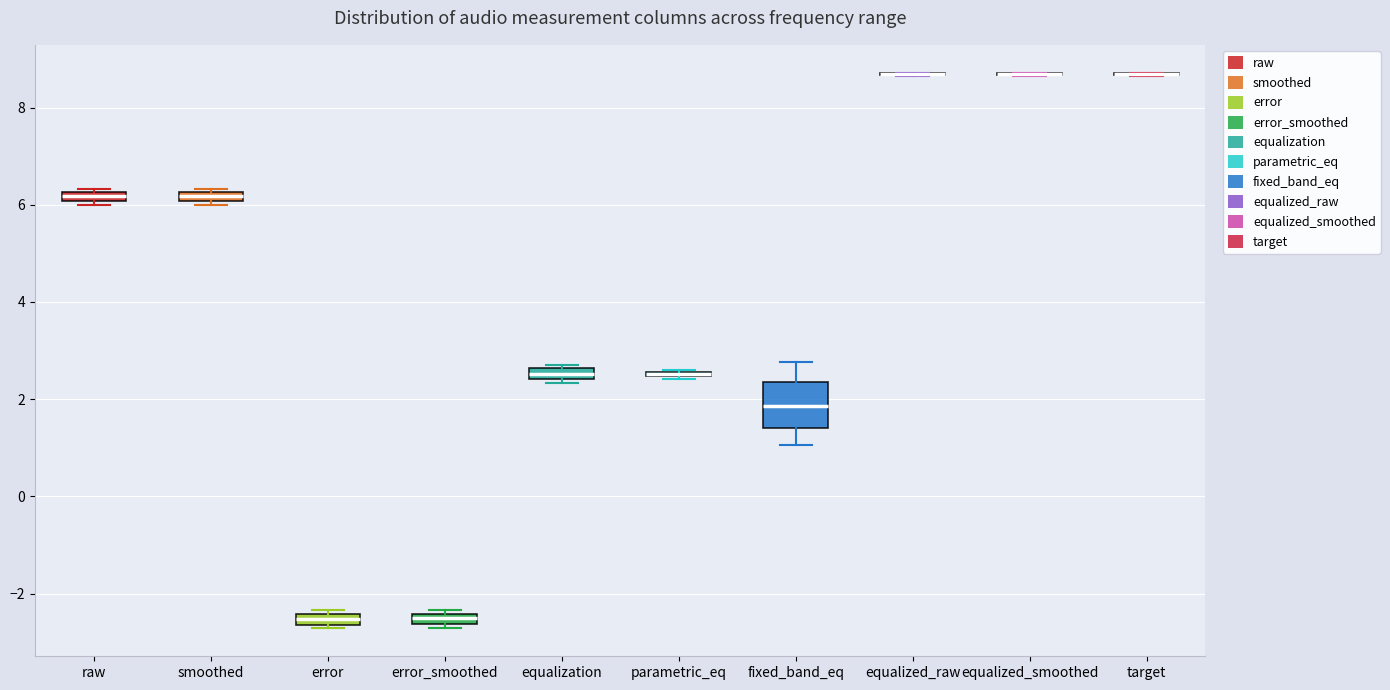

Which box is the tallest, from its lower edge to its upper edge?

fixed_band_eq